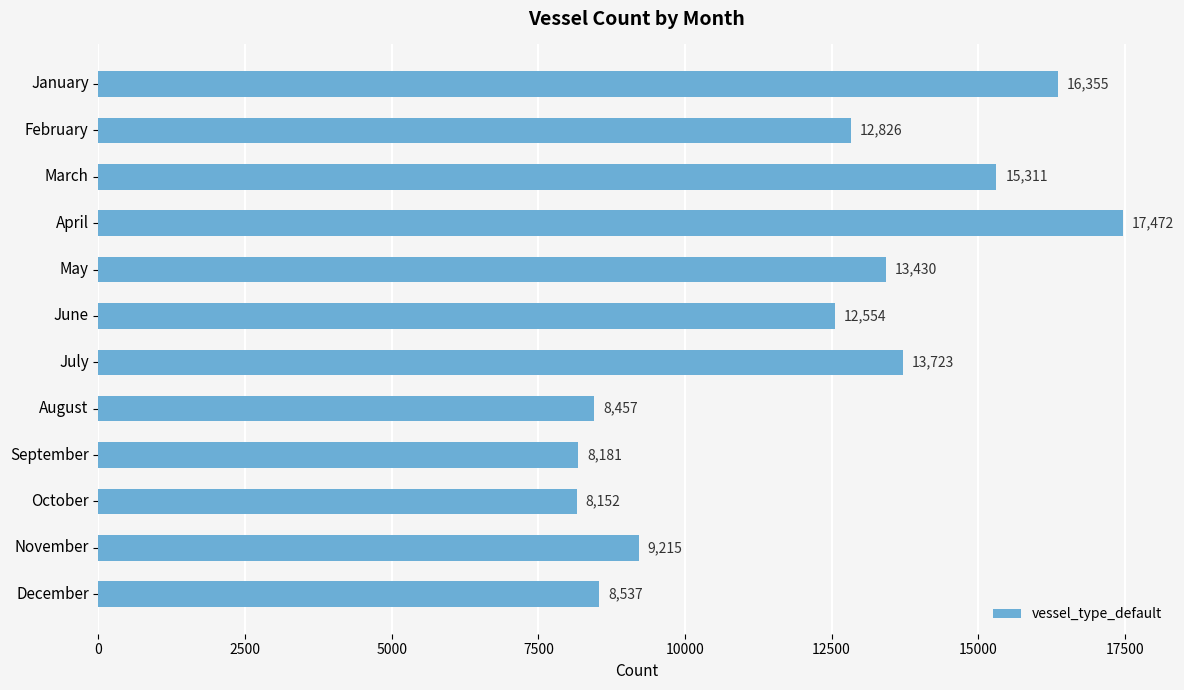

What is the value of the 5th bar from the top?

13430